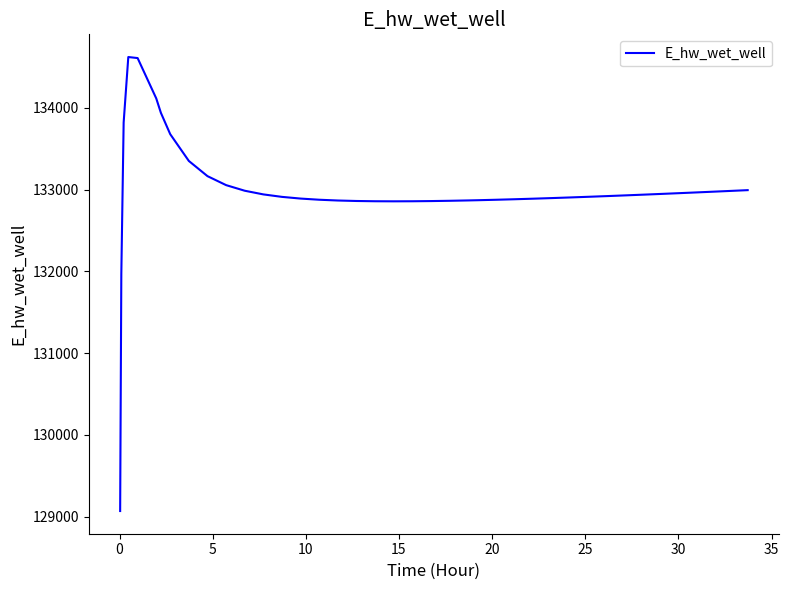

What is the maximum value shown in the chart?

134621.6